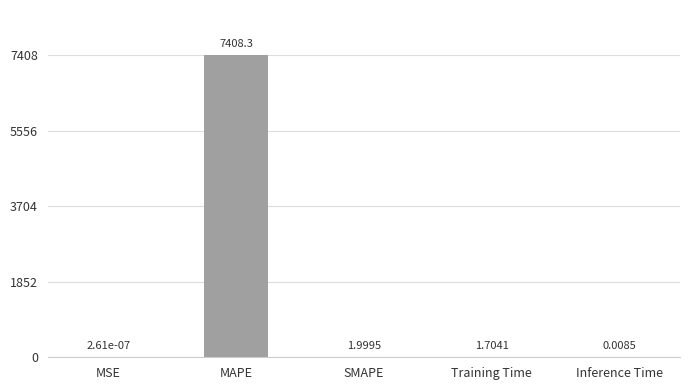

Count the number of data series in this chart.

1